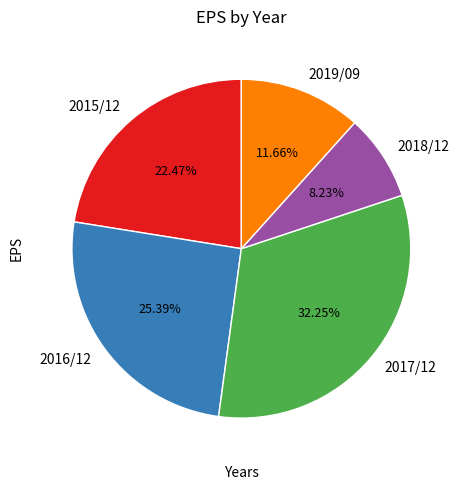

How many segments does this pie chart have?

5